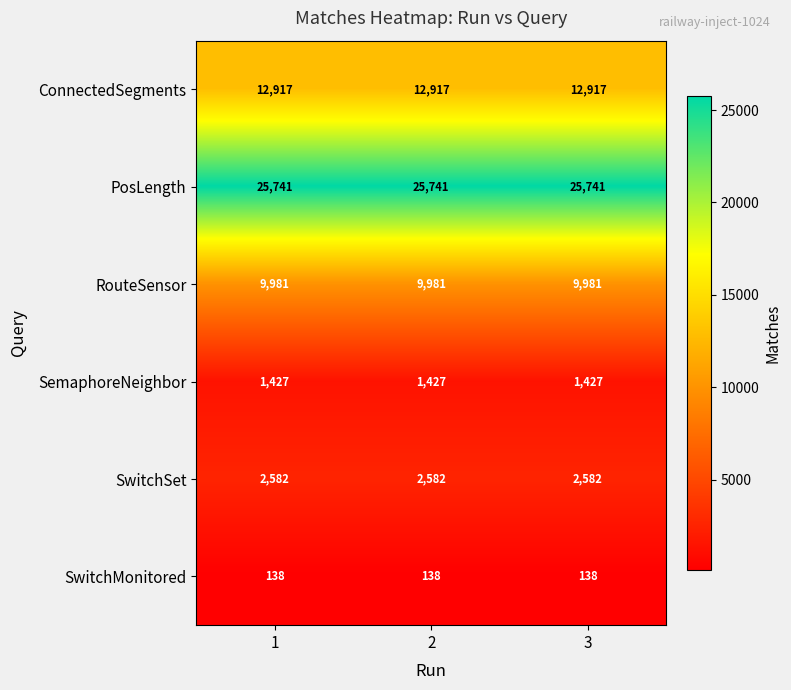

What is the lowest value of the RouteSensor series?

9981